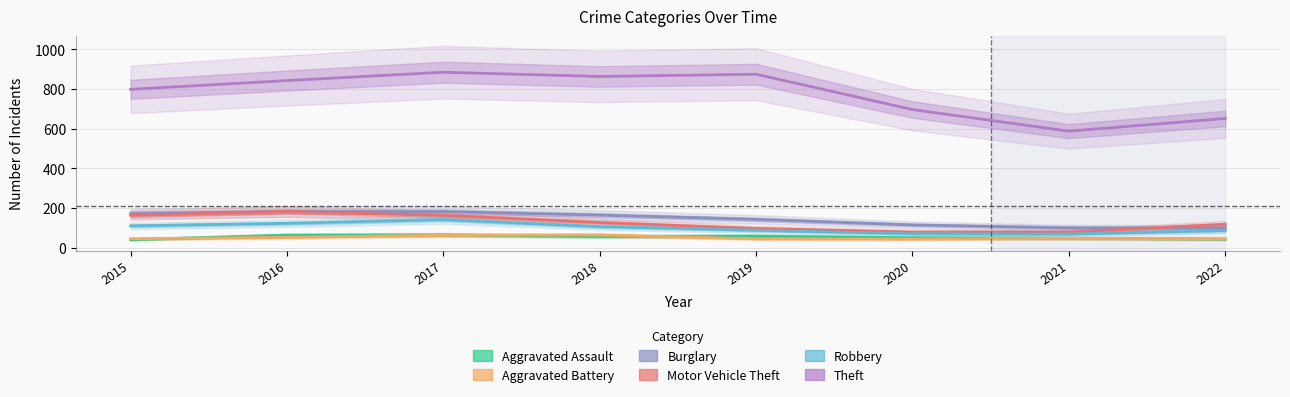

Where is the first local maximum for Aggravated Battery?

2018